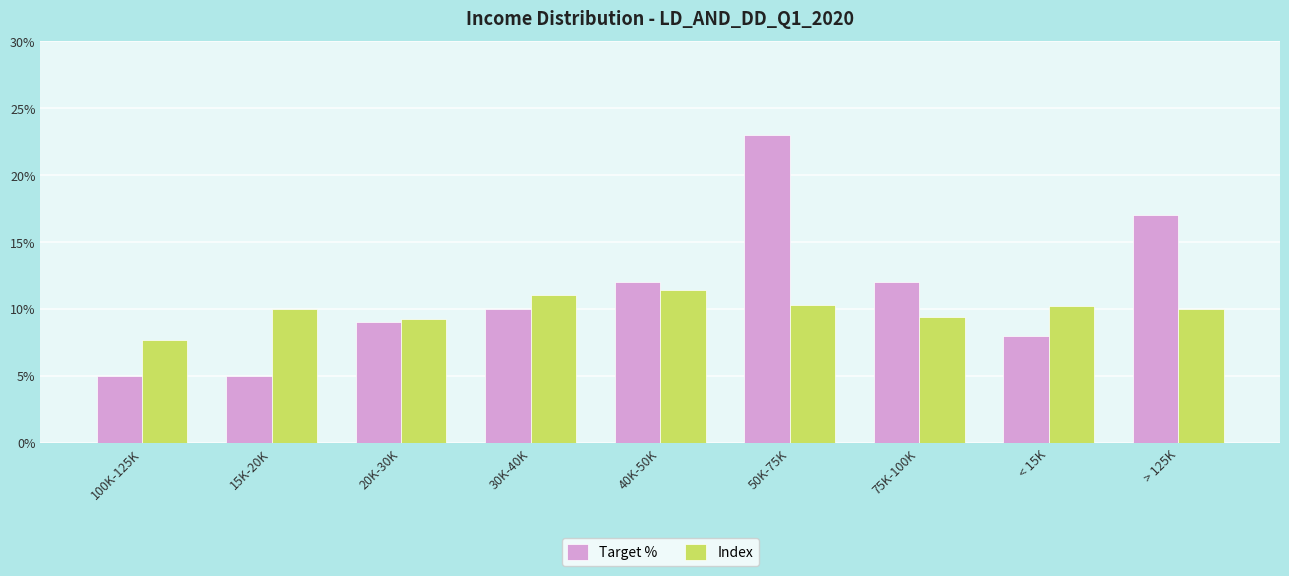

Reading right to left, transcribe all the data shown in this chart.

Target %: > 125K=0.2	< 15K=0.1	75K-100K=0.1	50K-75K=0.2	40K-50K=0.1	30K-40K=0.1	20K-30K=0.1	15K-20K=0.1	100K-125K=0.1
Index: > 125K=0.1	< 15K=0.1	75K-100K=0.1	50K-75K=0.1	40K-50K=0.1	30K-40K=0.1	20K-30K=0.1	15K-20K=0.1	100K-125K=0.1